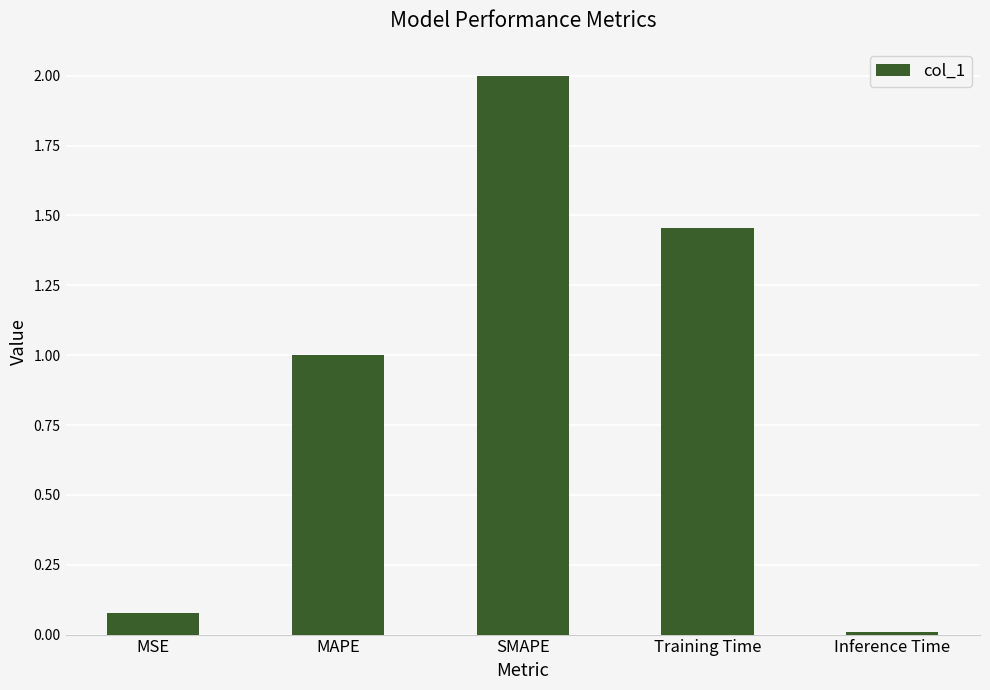

The chart shows a value of 1.3 at MAPE. True or false?

False